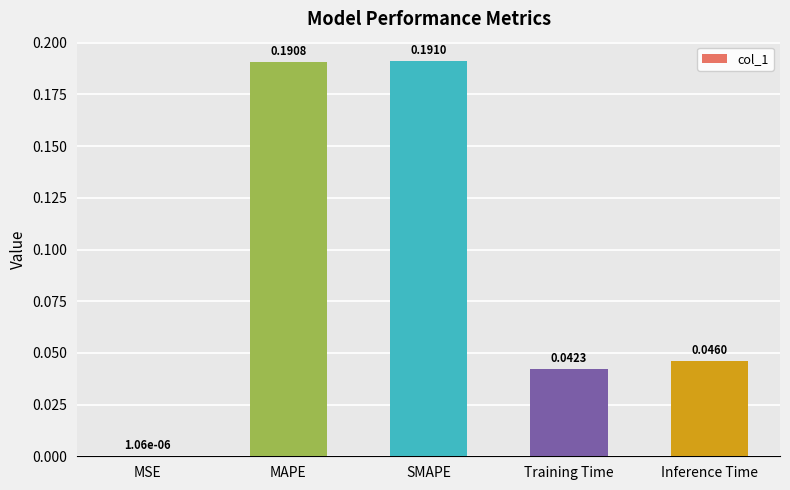

What is the sum of all values?

0.5